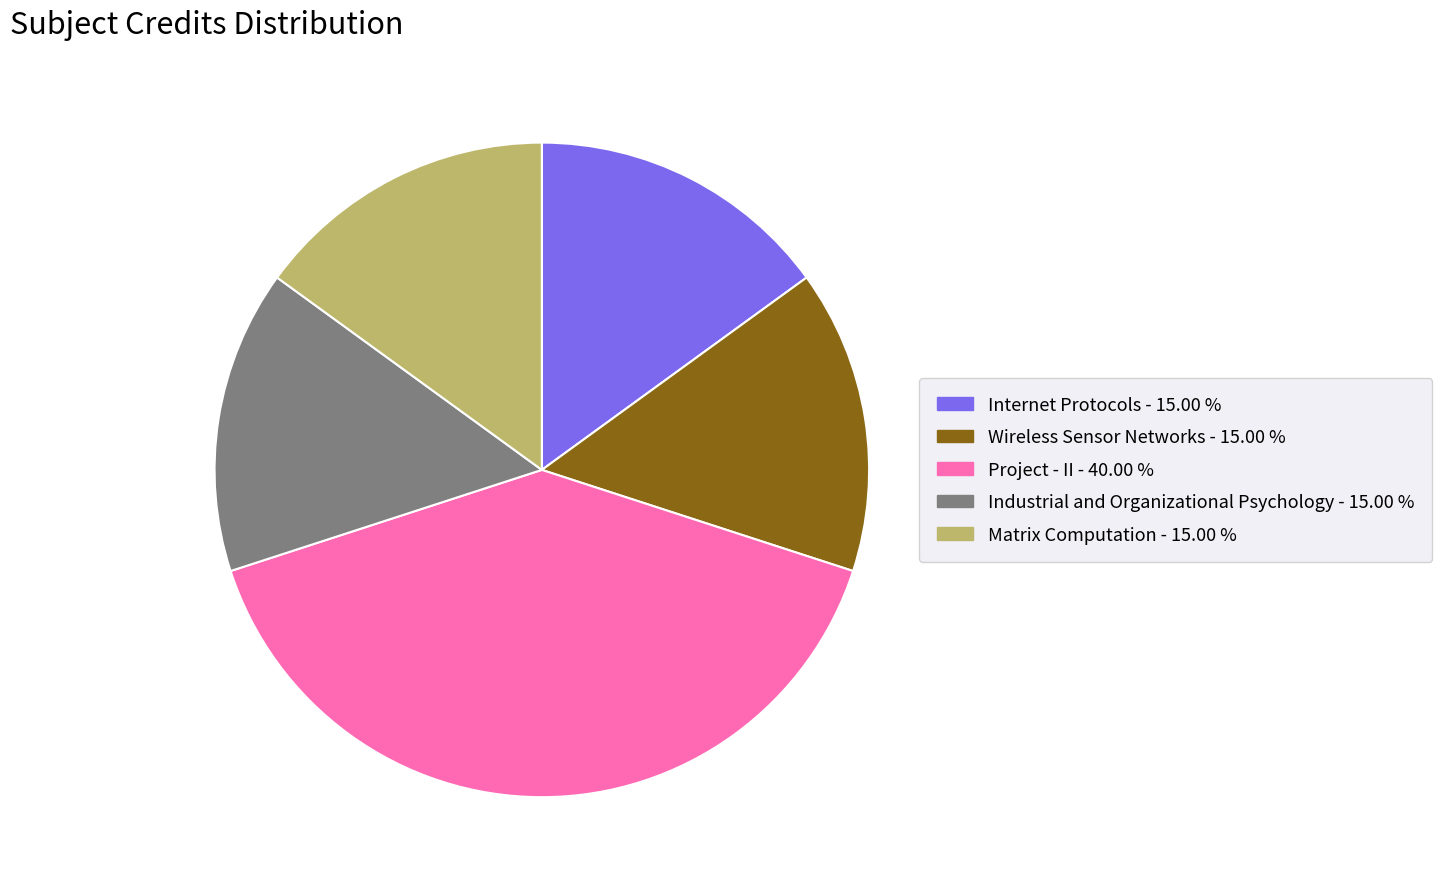

The Matrix Computation slice represents 15% of the pie. True or false?

True